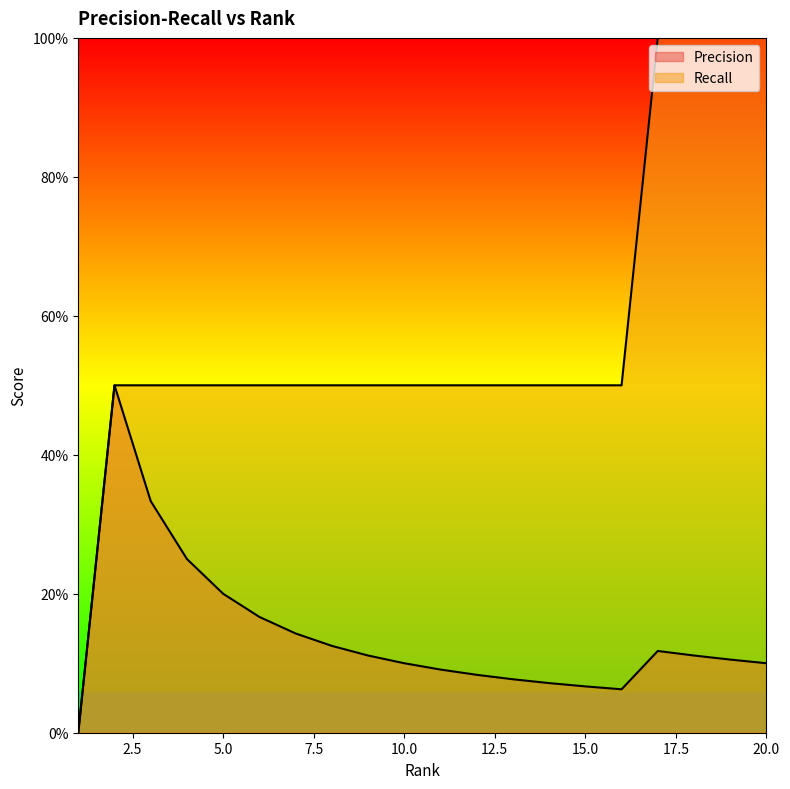

What are all the series names shown in the legend?

Precision, Recall